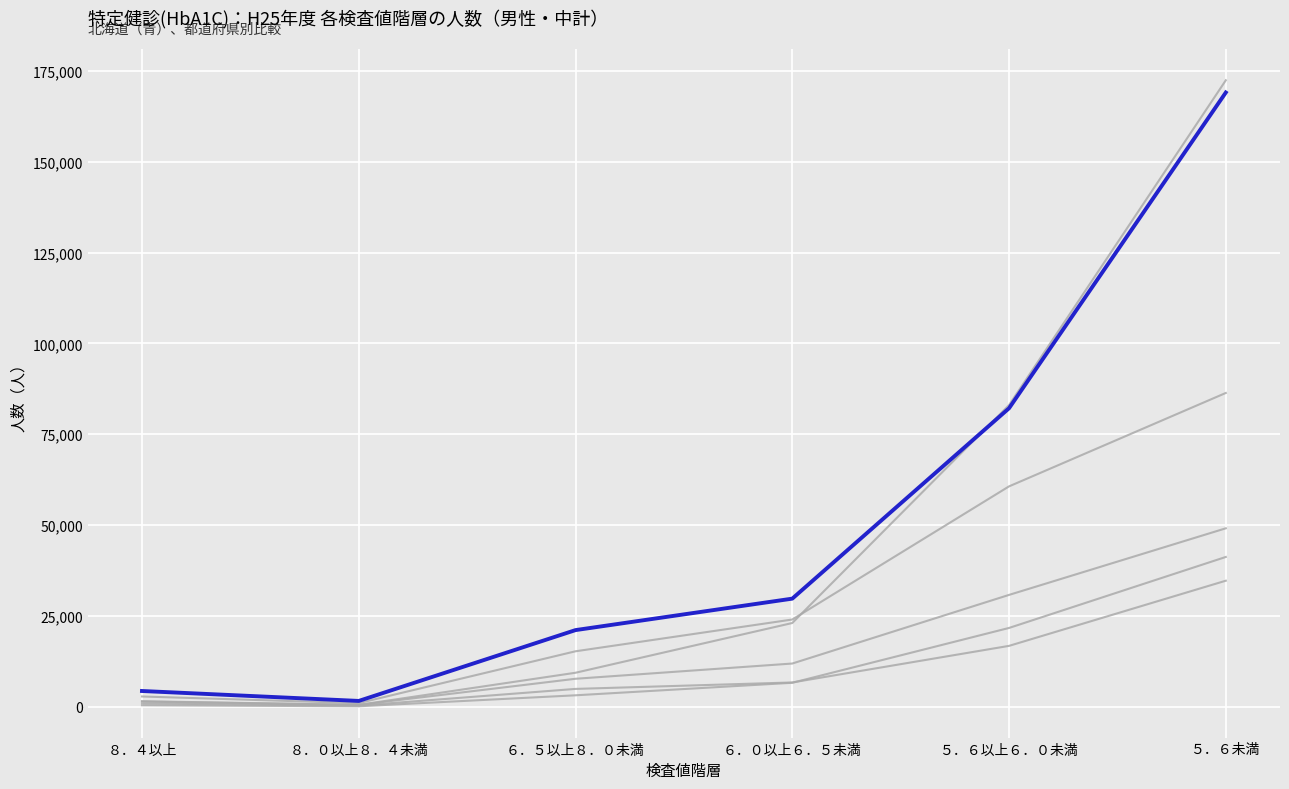

What position from the left is ５．６未満?

6